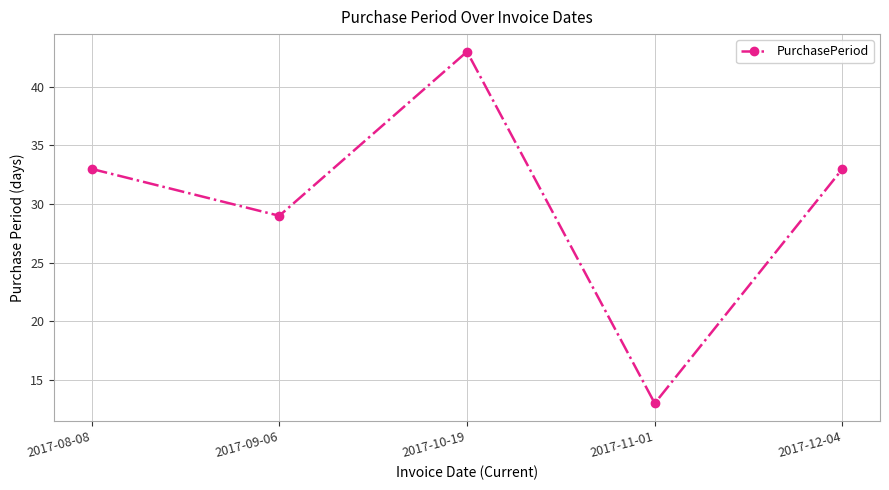

Which label corresponds to the largest value in the chart?

2017-10-19